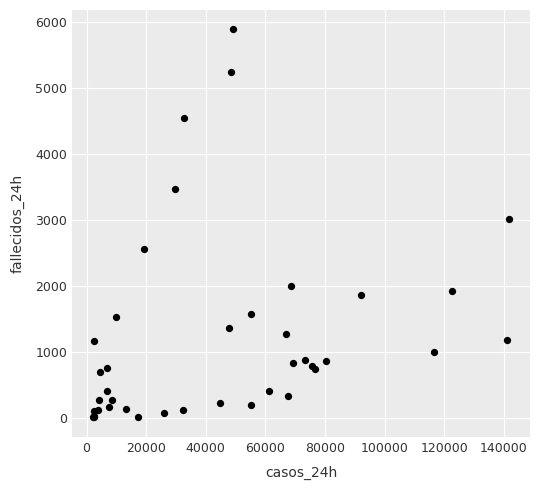

What Y value in the scatter plot is closest to 2948?

3023